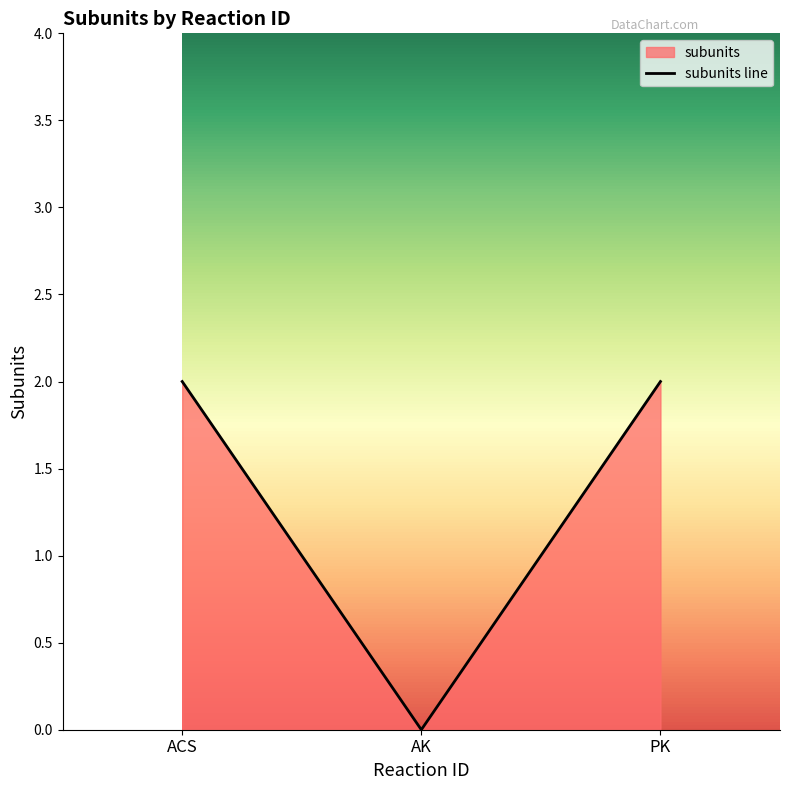

What is the label of the 3rd point from the left?

PK